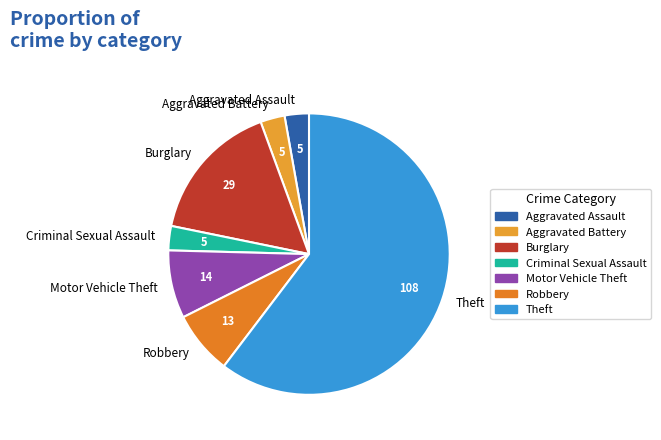

The Criminal Sexual Assault slice represents 13% of the pie. True or false?

False